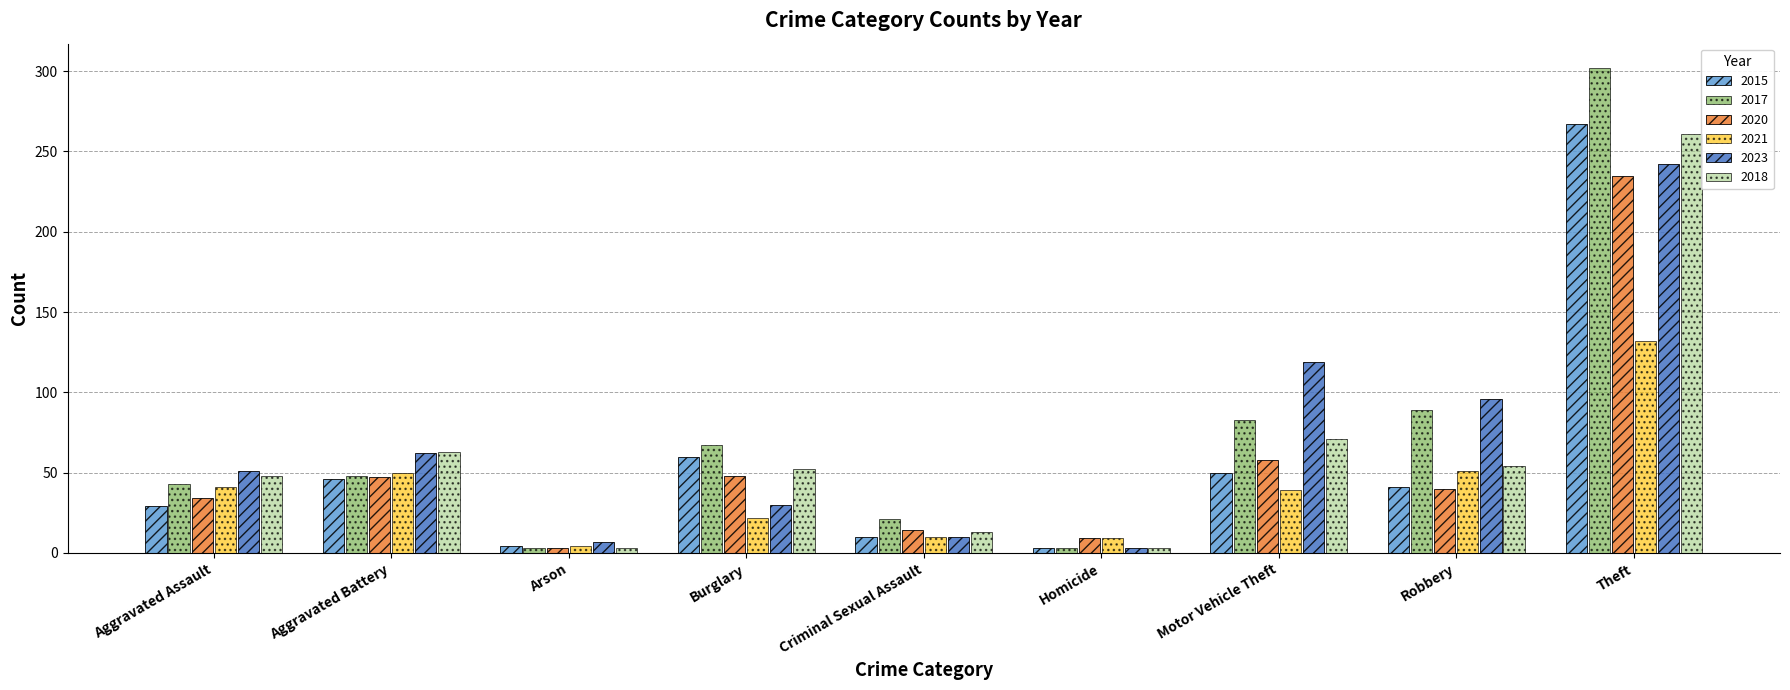

What is the spread (max minus min) of values at Burglary?

45